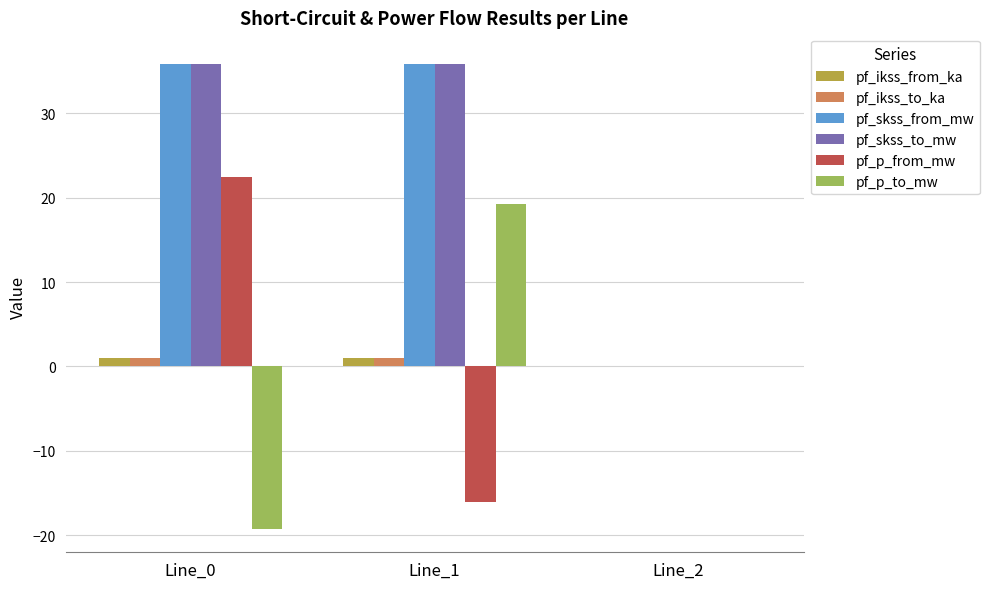

Reading right to left, extract all data points from this chart.

pf_ikss_from_ka: Line_2=0.0	Line_1=1.0	Line_0=1.0
pf_ikss_to_ka: Line_2=0.0	Line_1=1.0	Line_0=1.0
pf_skss_from_mw: Line_2=0.0	Line_1=35.9	Line_0=35.9
pf_skss_to_mw: Line_2=0.0	Line_1=35.9	Line_0=35.9
pf_p_from_mw: Line_2=0.0	Line_1=-16.1	Line_0=22.5
pf_p_to_mw: Line_2=0.0	Line_1=19.3	Line_0=-19.3